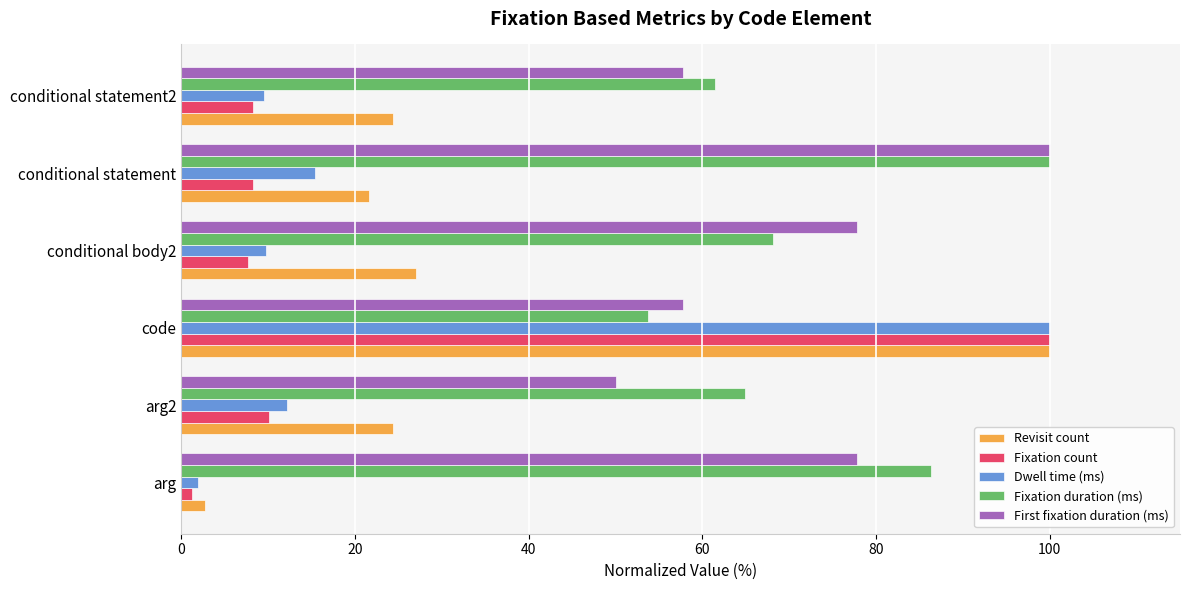

Between arg2 and conditional statement, which series saw the biggest shift?

First fixation duration (ms)